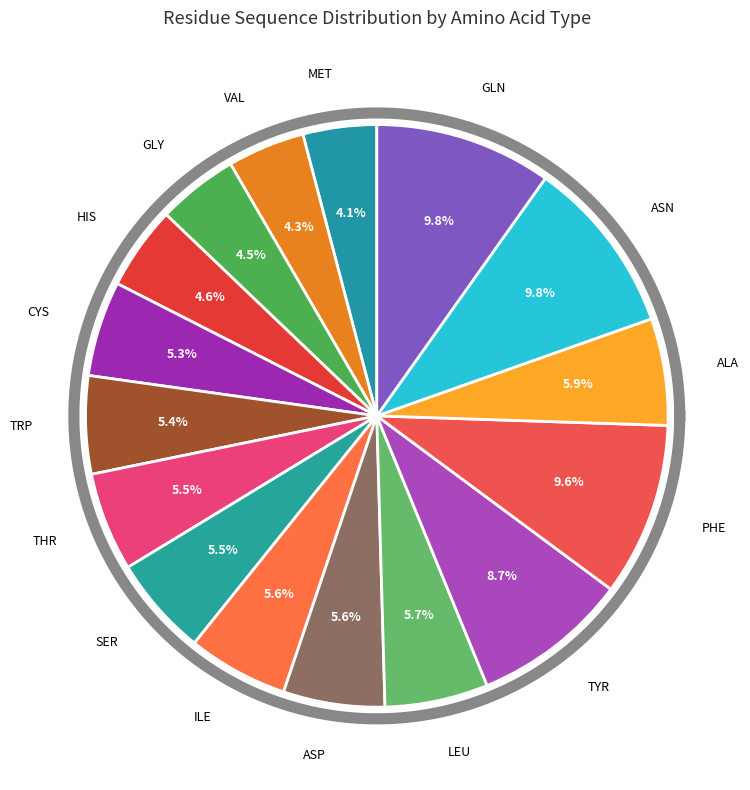

To the nearest percent, what portion does GLY represent?

4%